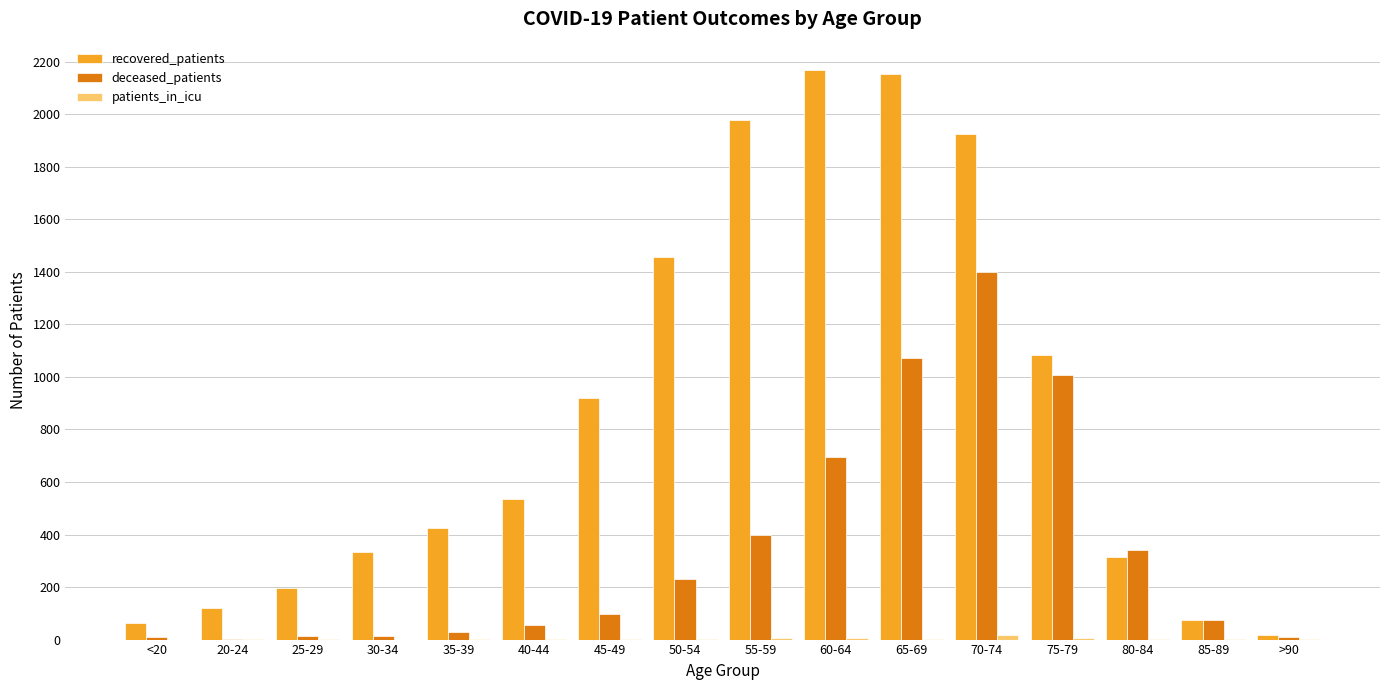

Between 30-34 and 80-84, which series saw the biggest shift?

deceased_patients